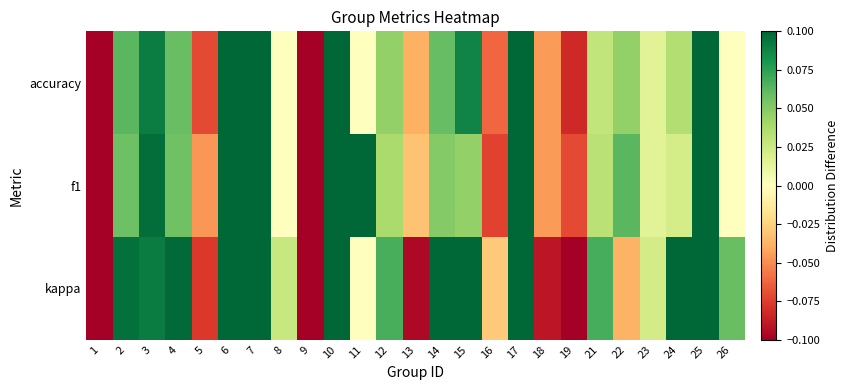

Reading left to right, list all the values displayed in this chart.

kappa: 1=-0.3	2=0.1	3=0.1	4=0.1	5=-0.1	6=0.4	7=0.4	8=0.0	9=-0.3	10=0.5	11=0.0	12=0.1	13=-0.1	14=0.2	15=0.3	16=-0.0	17=0.5	18=-0.1	19=-0.1	21=0.1	22=-0.0	23=0.0	24=0.2	25=0.4	26=0.1
f1: 1=-0.3	2=0.1	3=0.1	4=0.1	5=-0.0	6=0.2	7=0.2	8=0.0	9=-0.2	10=0.3	11=0.2	12=0.0	13=-0.0	14=0.1	15=0.0	16=-0.1	17=0.2	18=-0.0	19=-0.1	21=0.0	22=0.1	23=0.0	24=0.0	25=0.2	26=0.0
accuracy: 1=-0.2	2=0.1	3=0.1	4=0.1	5=-0.1	6=0.2	7=0.2	8=0.0	9=-0.2	10=0.3	11=0.0	12=0.0	13=-0.0	14=0.1	15=0.1	16=-0.1	17=0.3	18=-0.0	19=-0.1	21=0.0	22=0.0	23=0.0	24=0.0	25=0.2	26=0.0